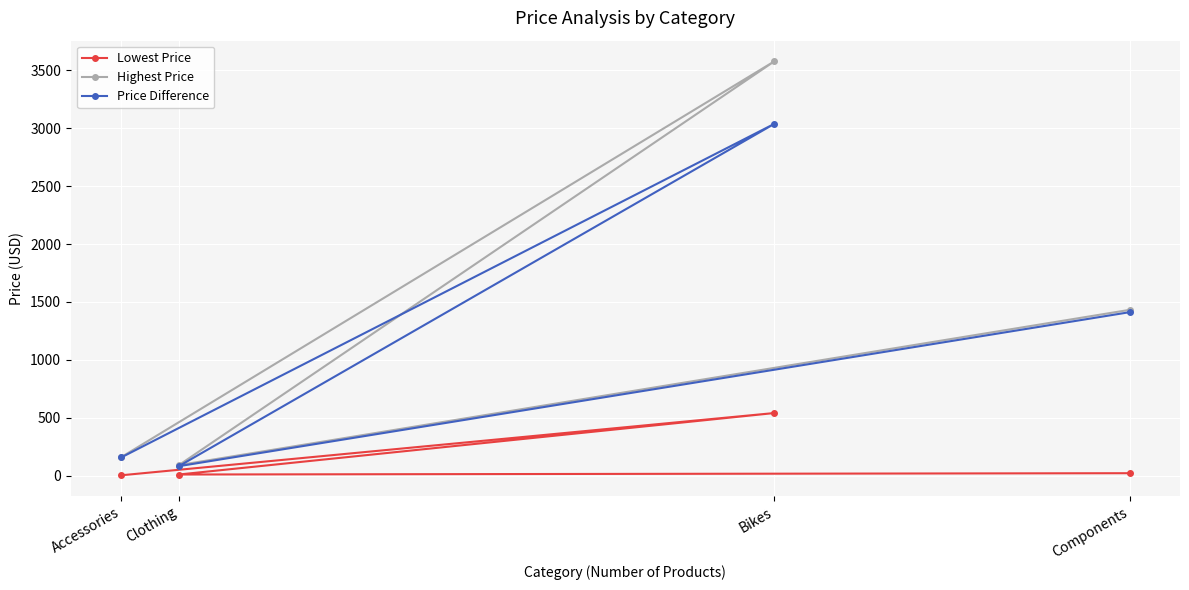

Where is Lowest Price nearest to the value 271?

Components